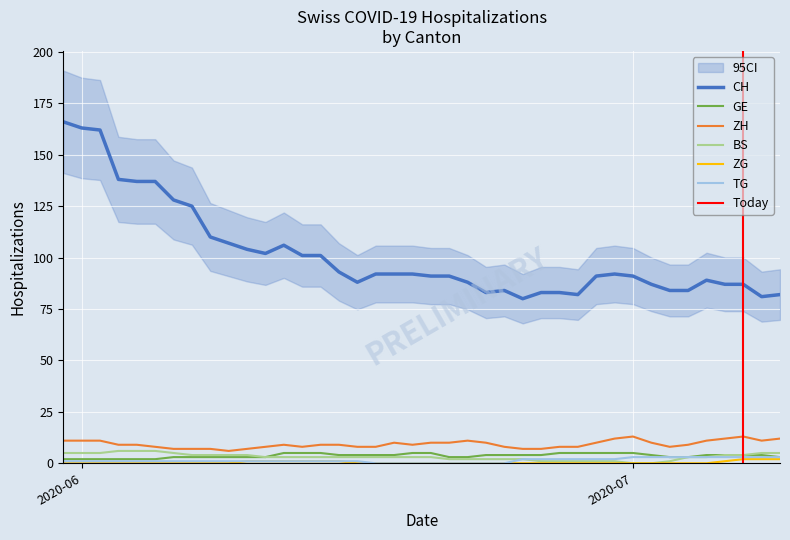

True or false: TG and CH intersect in this chart.

False